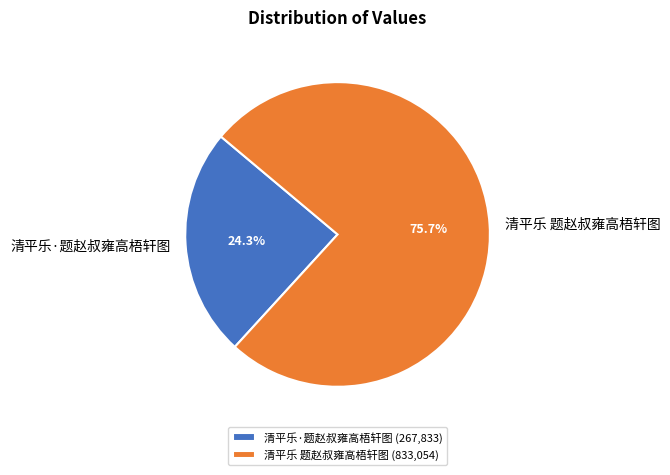

To the nearest percent, what percentage of the pie is 清平乐·题赵叔雍高梧轩图?

24%